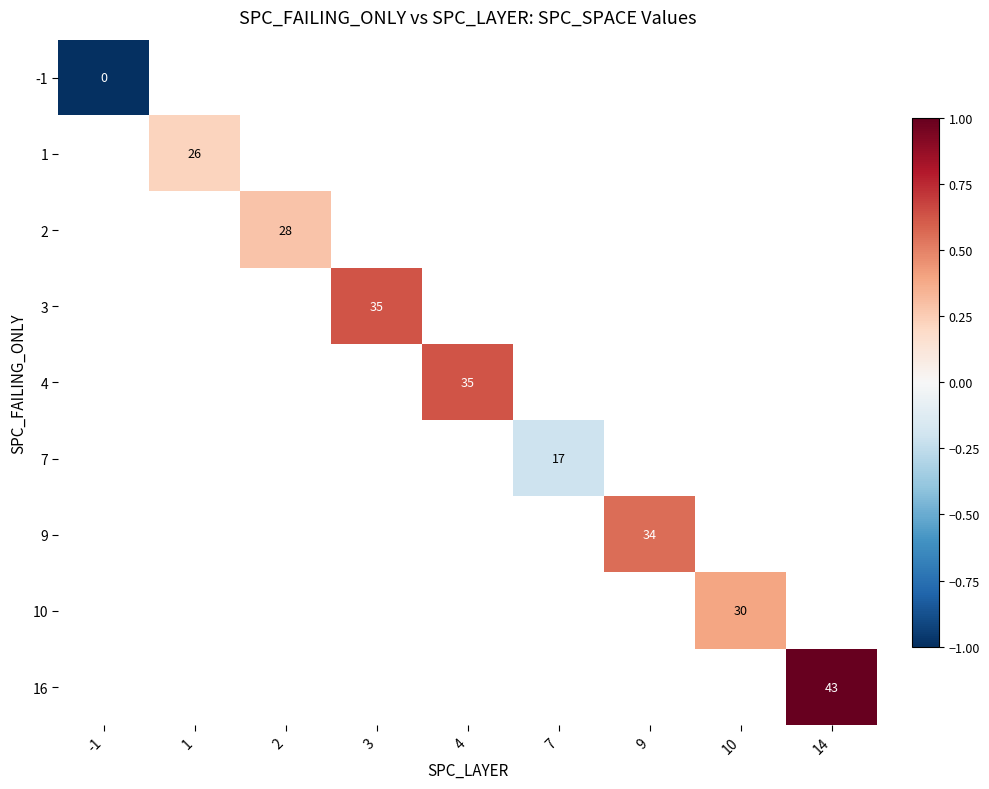

Which category has the lowest value across all series?

-1